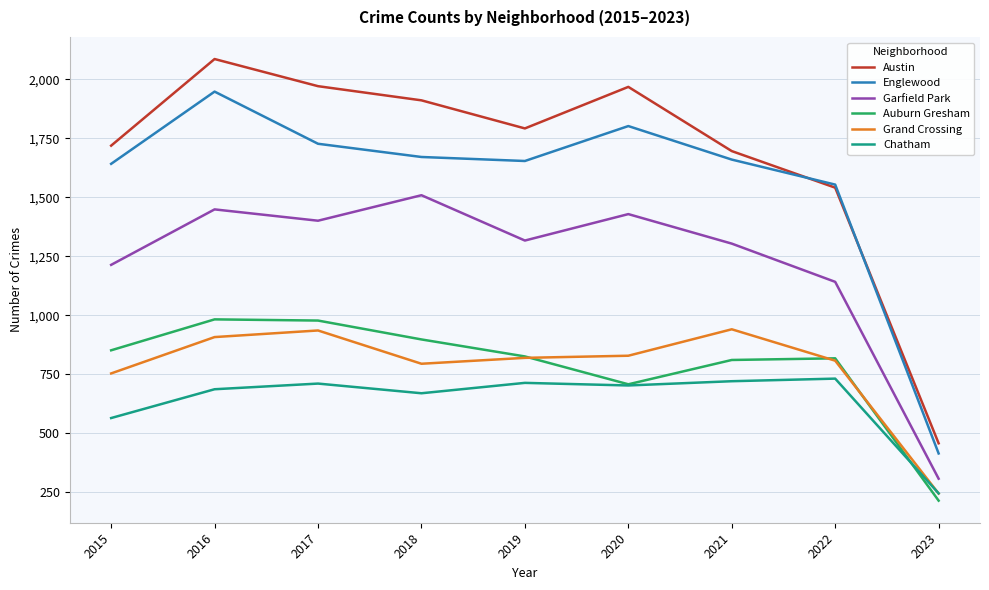

At which category is the sum across all series the highest?

2016